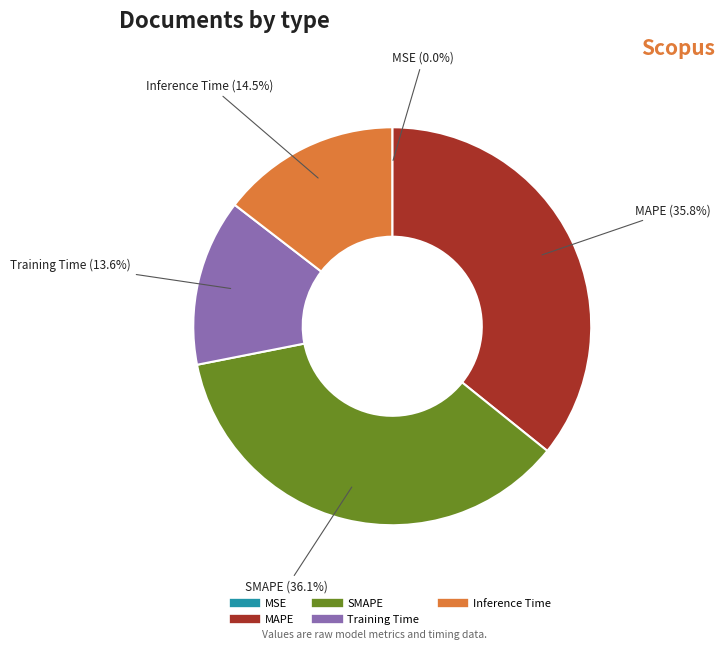

Which has a higher value, Inference Time or SMAPE?

SMAPE